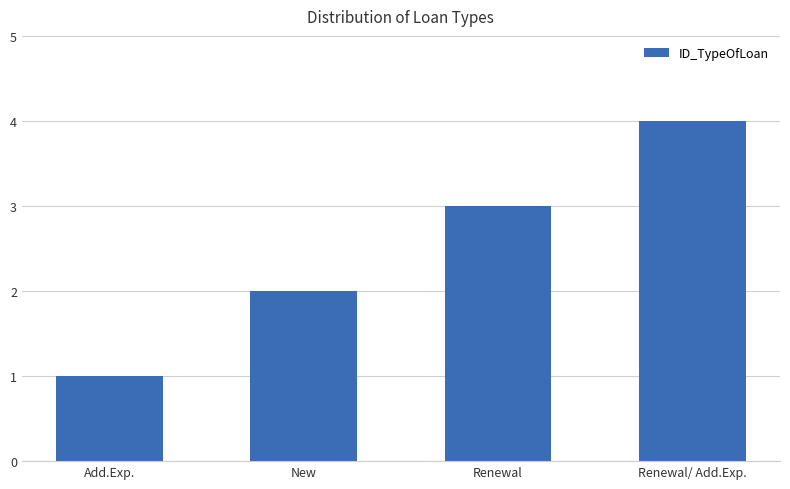

List the labels in order of value, largest first.

Renewal/ Add.Exp., Renewal, New, Add.Exp.